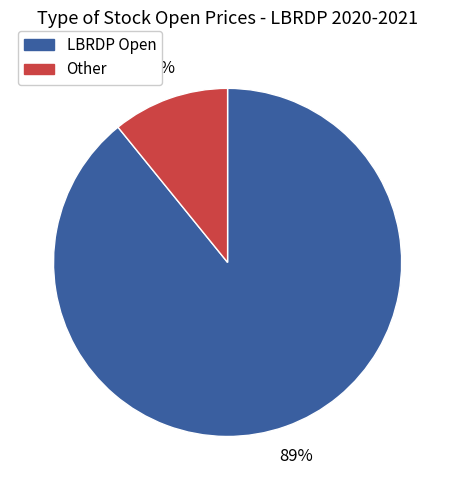

Count the number of slices in the pie.

2